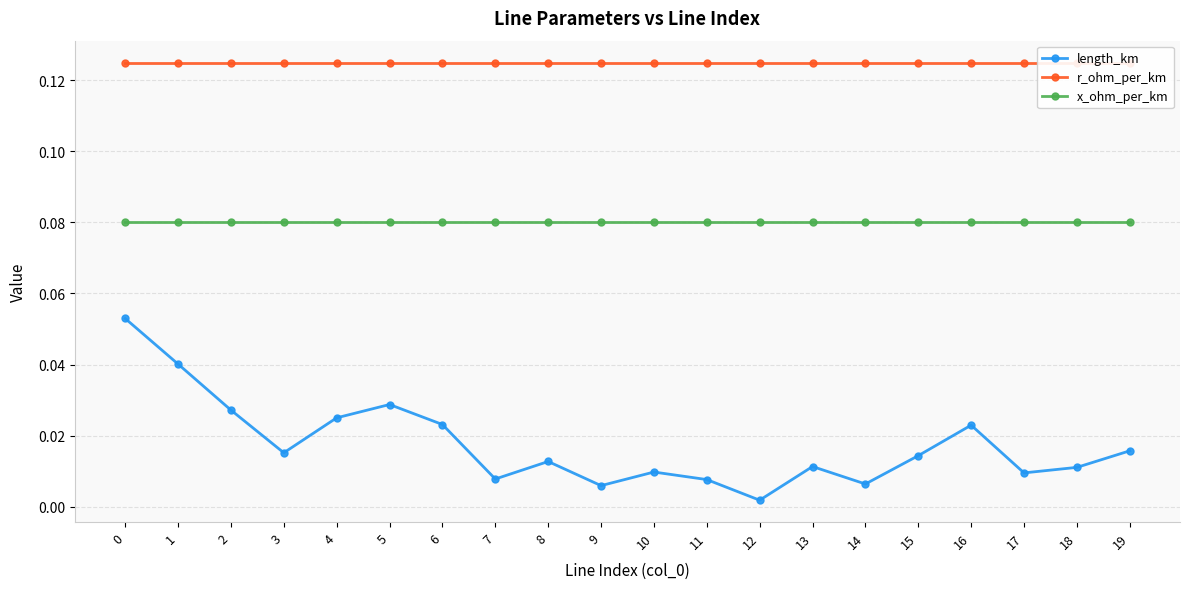

Is this an area chart (filled region under the line)?

No